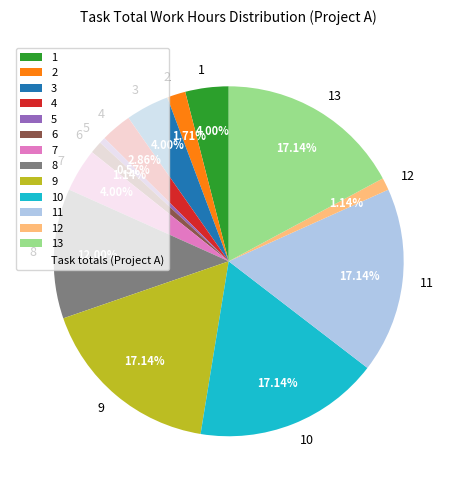

What percentage is the 8 slice, to the nearest percent?

12%